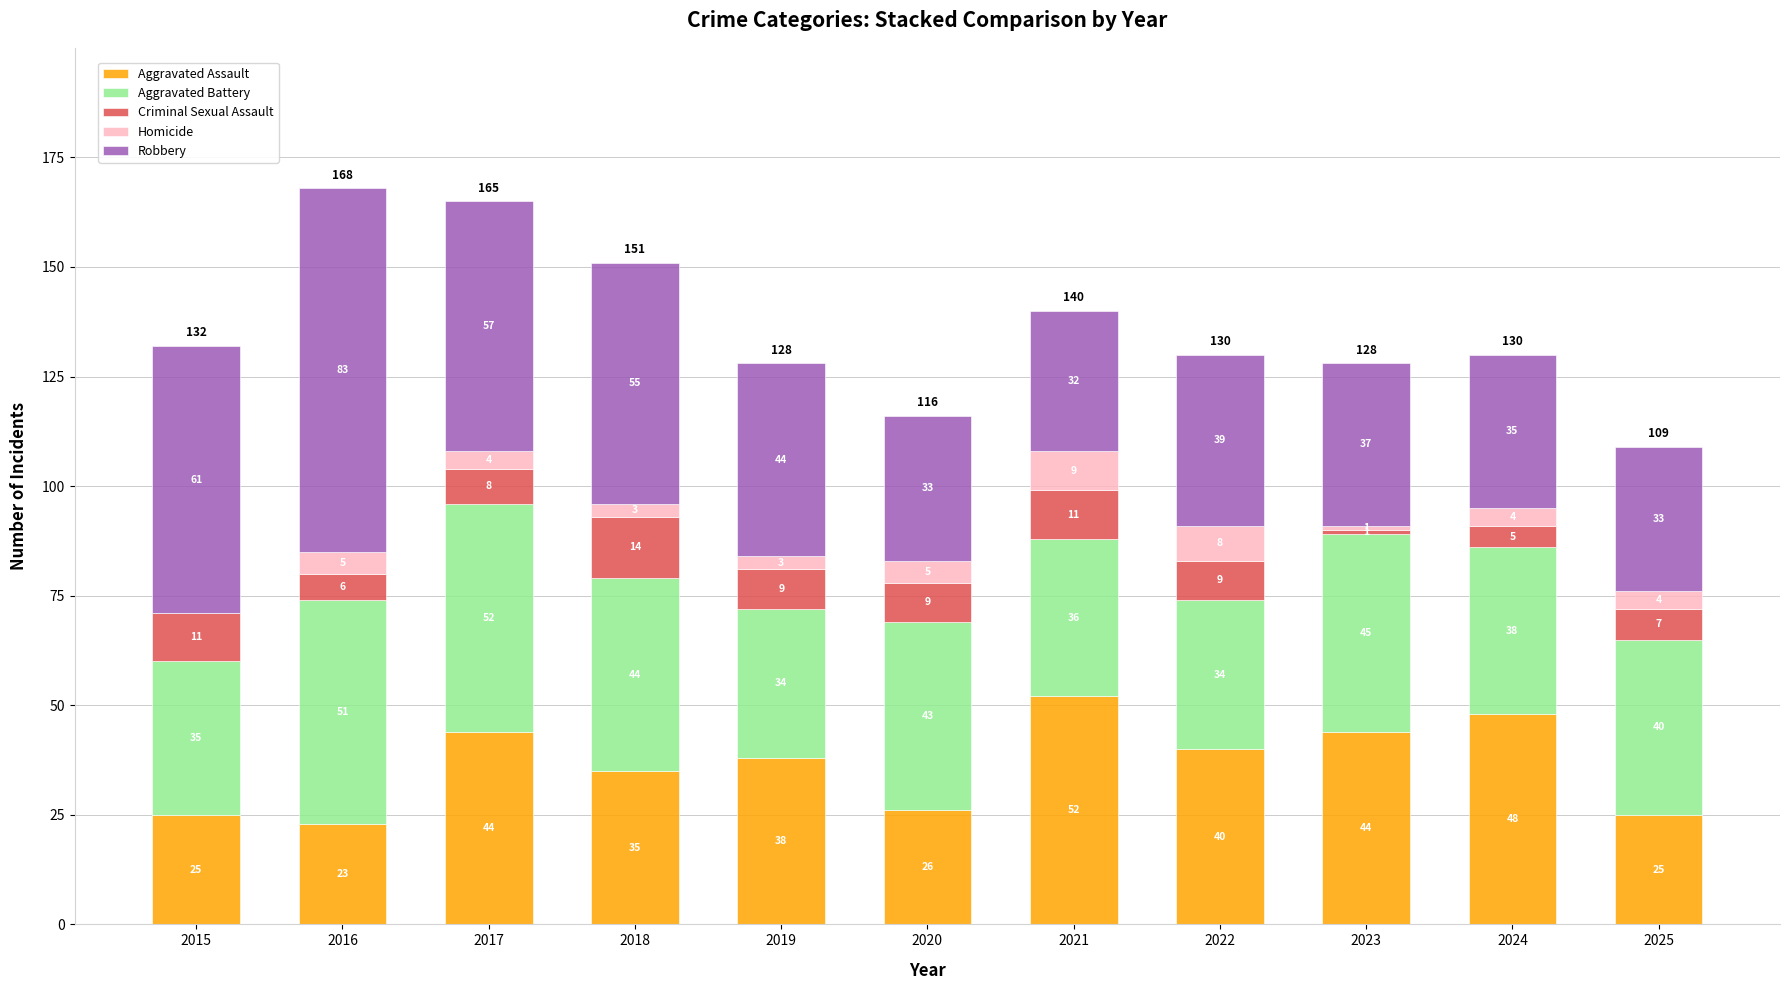

At which label does Aggravated Assault first exceed 38?

2017